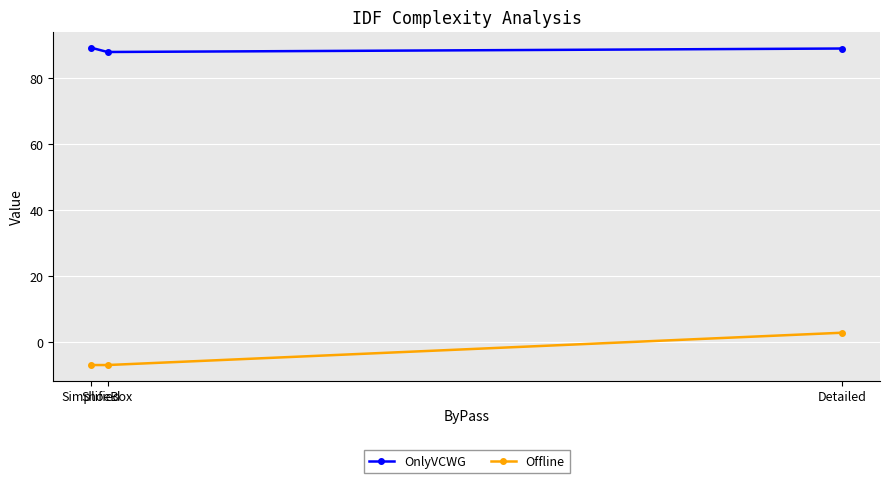

The value of Offline at Detailed is 2.9. True or false?

True